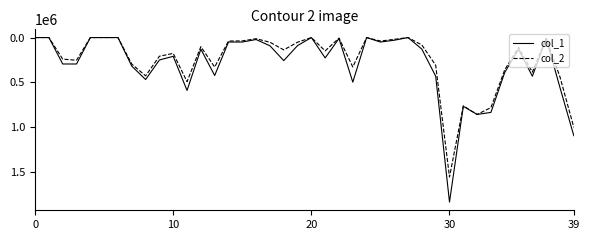

Which series has the largest range (max minus min)?

col_1